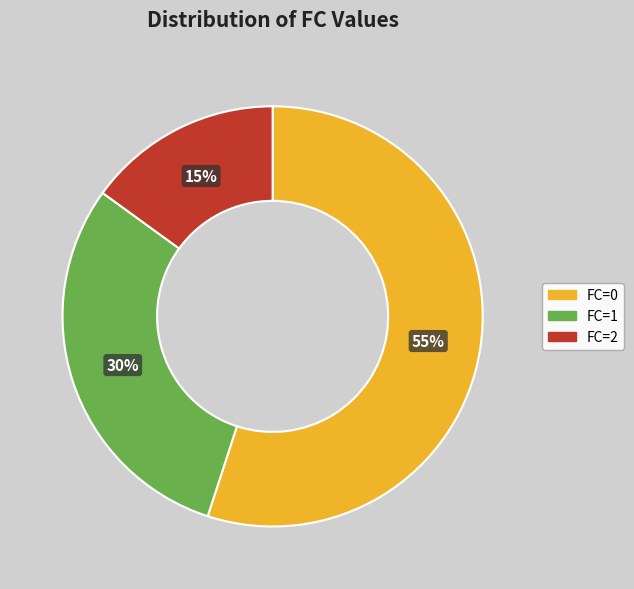

Is there any slice that represents more than half of the pie?

Yes